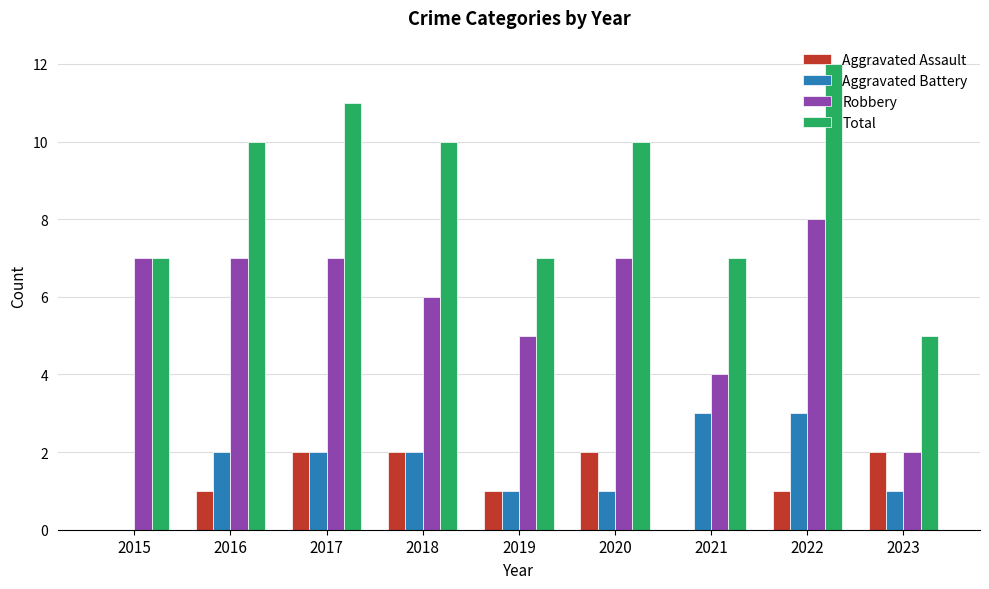

What is the average value of the Aggravated Battery series?

2